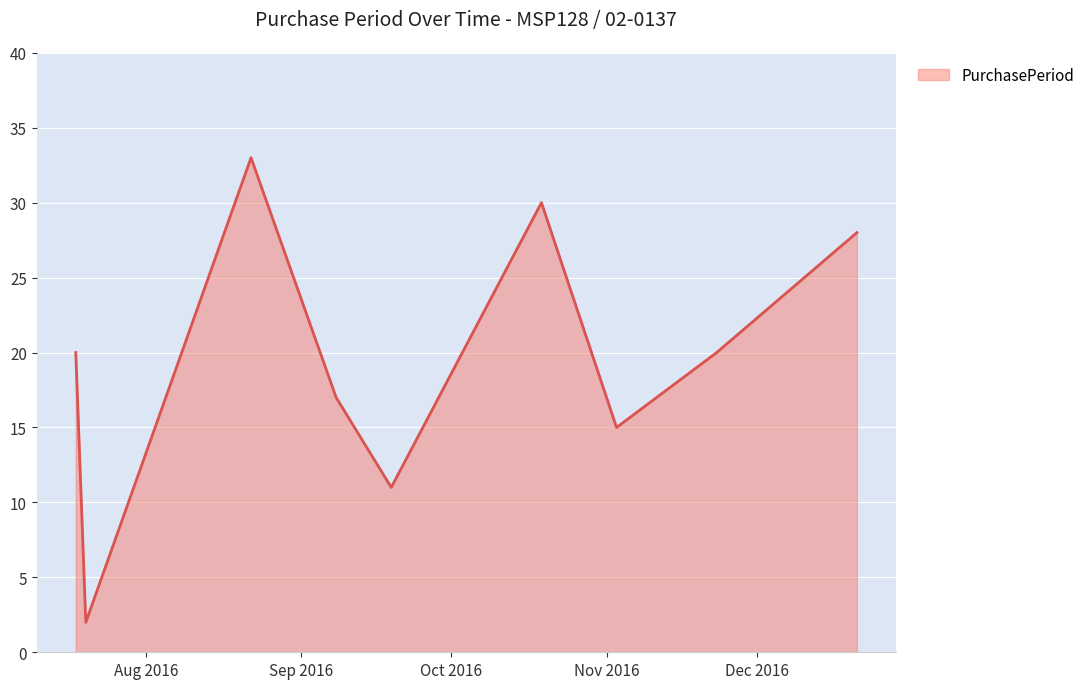

What is the maximum value shown in the chart?

33